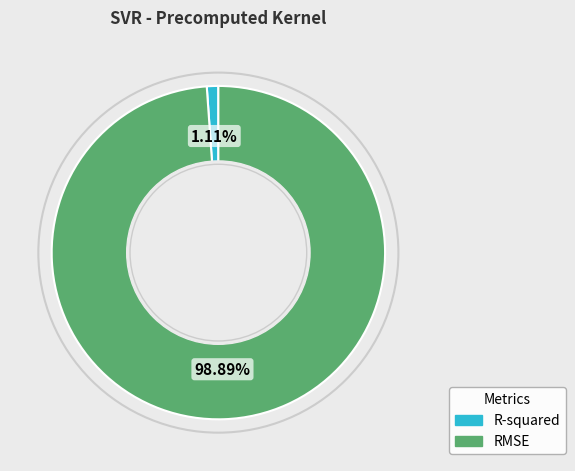

Which category has the smallest portion of the pie?

R-squared